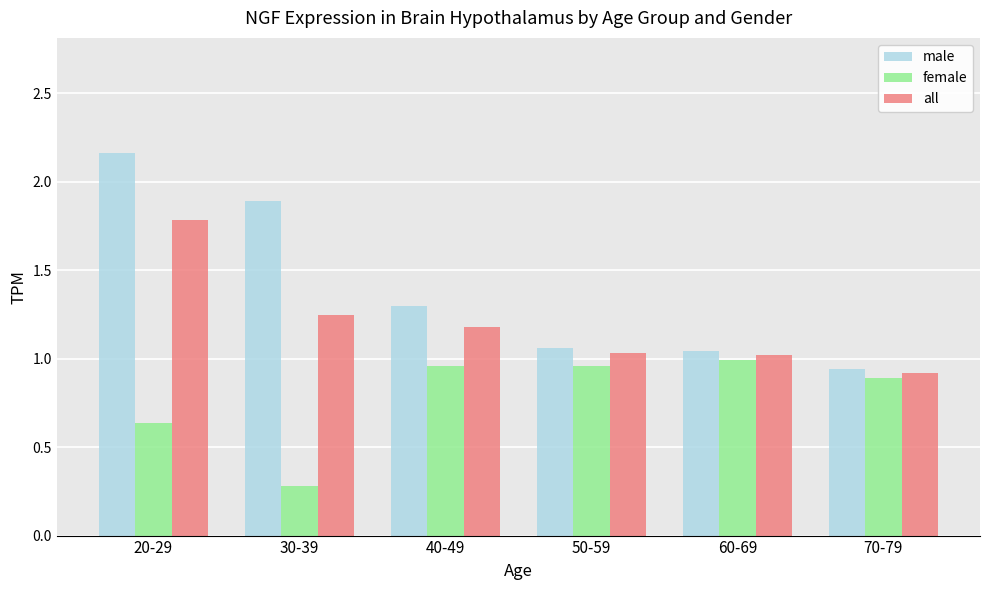

At which label does male first exceed 1?

20-29